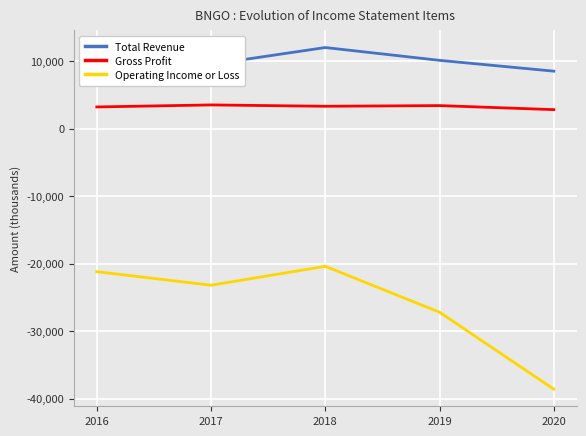

Reading left to right, list all the values displayed in this chart.

Total Revenue: 6800	9500	12000	10100	8500
Gross Profit: 3200	3500	3300	3400	2800
Operating Income or Loss: -21200	-23200	-20400	-27200	-38600